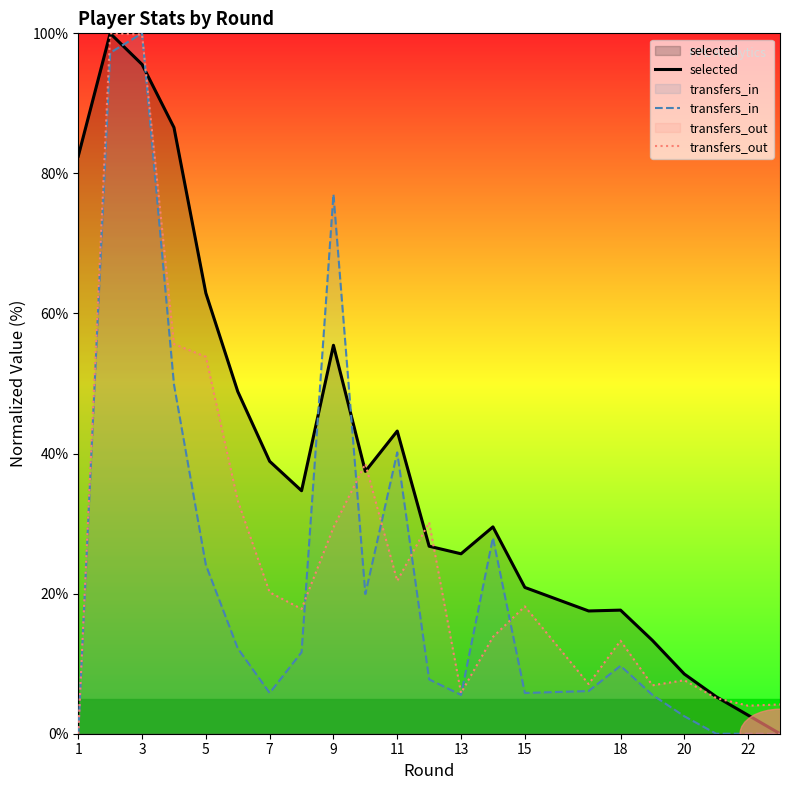

True or false: transfers_out has a value of 5.8 at 13.

True